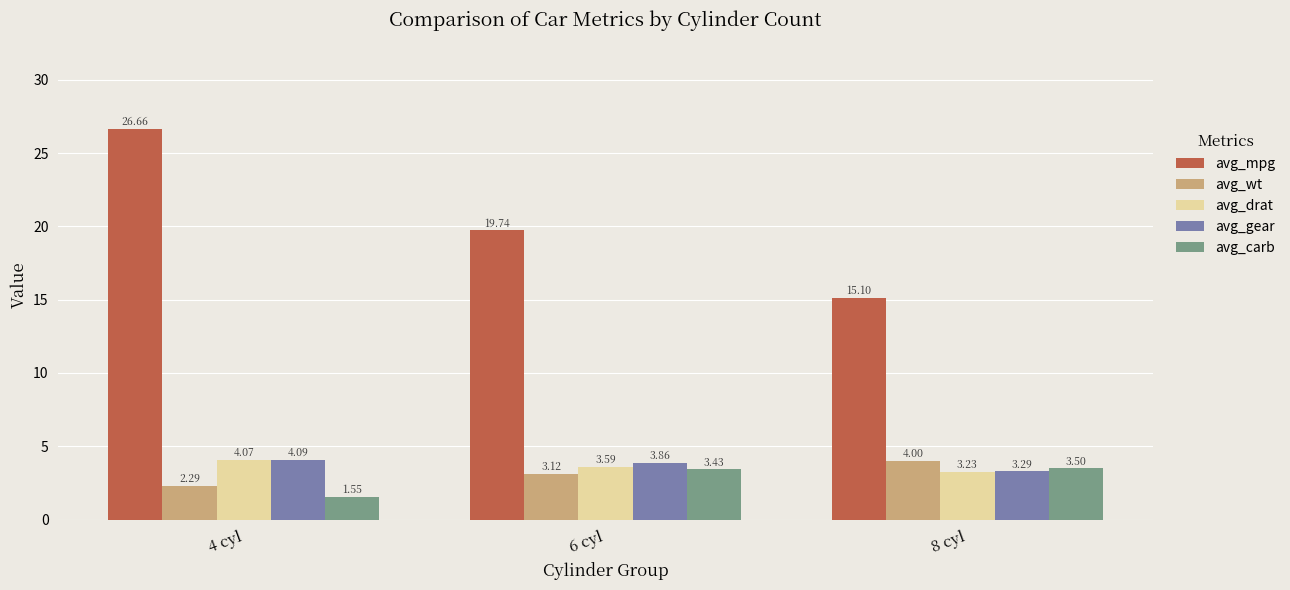

Which series changed the most between 6 cyl and 8 cyl?

avg_mpg